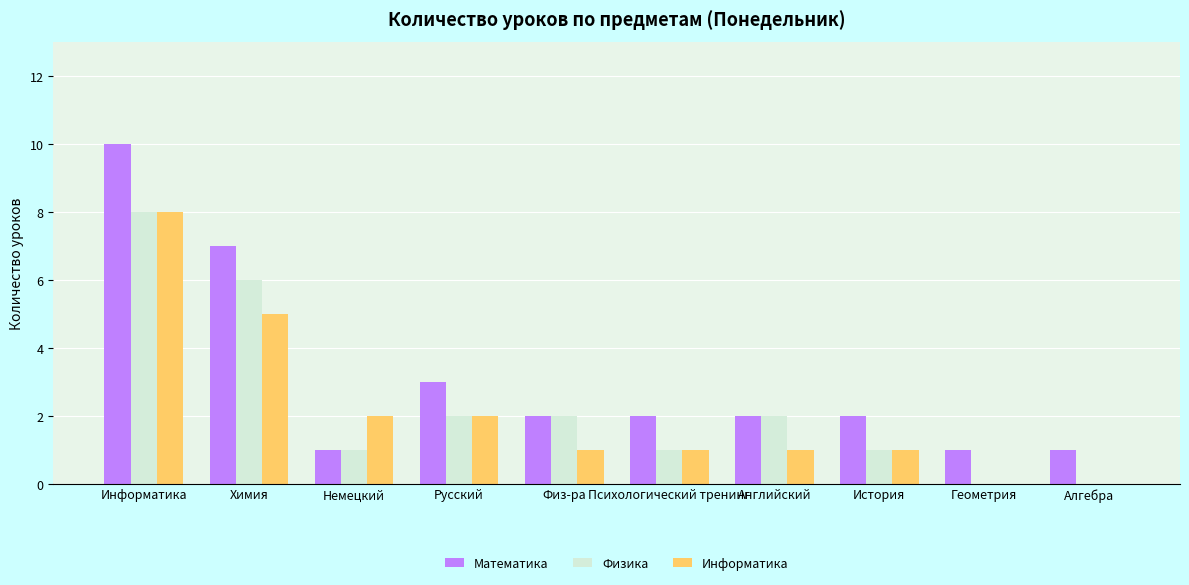

Is the value of Информатика at Английский greater than the value of Физика at Русский?

No